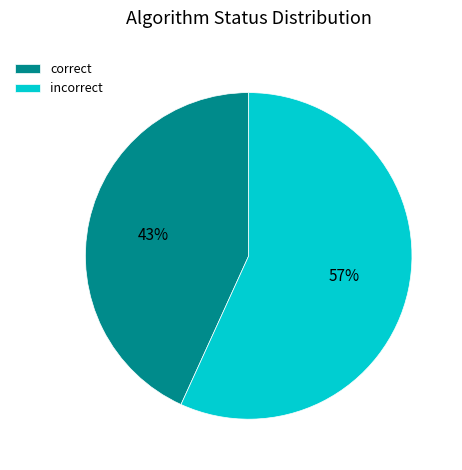

The correct slice represents 51% of the pie. True or false?

False